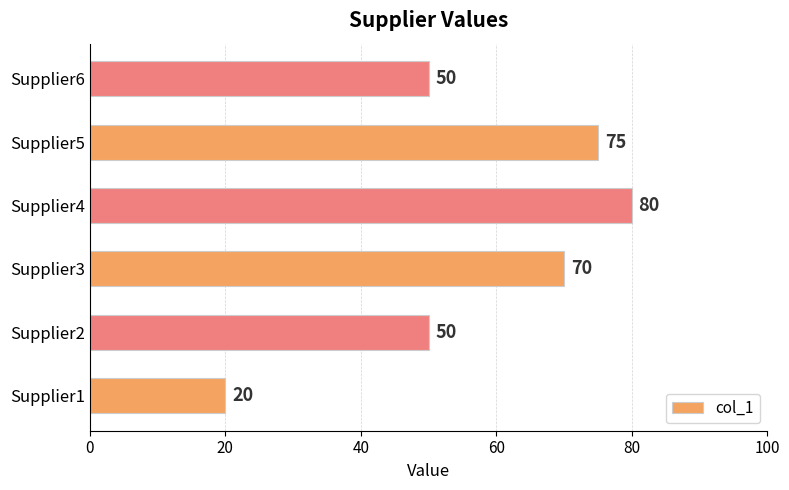

What is the difference between the maximum and minimum values?

60